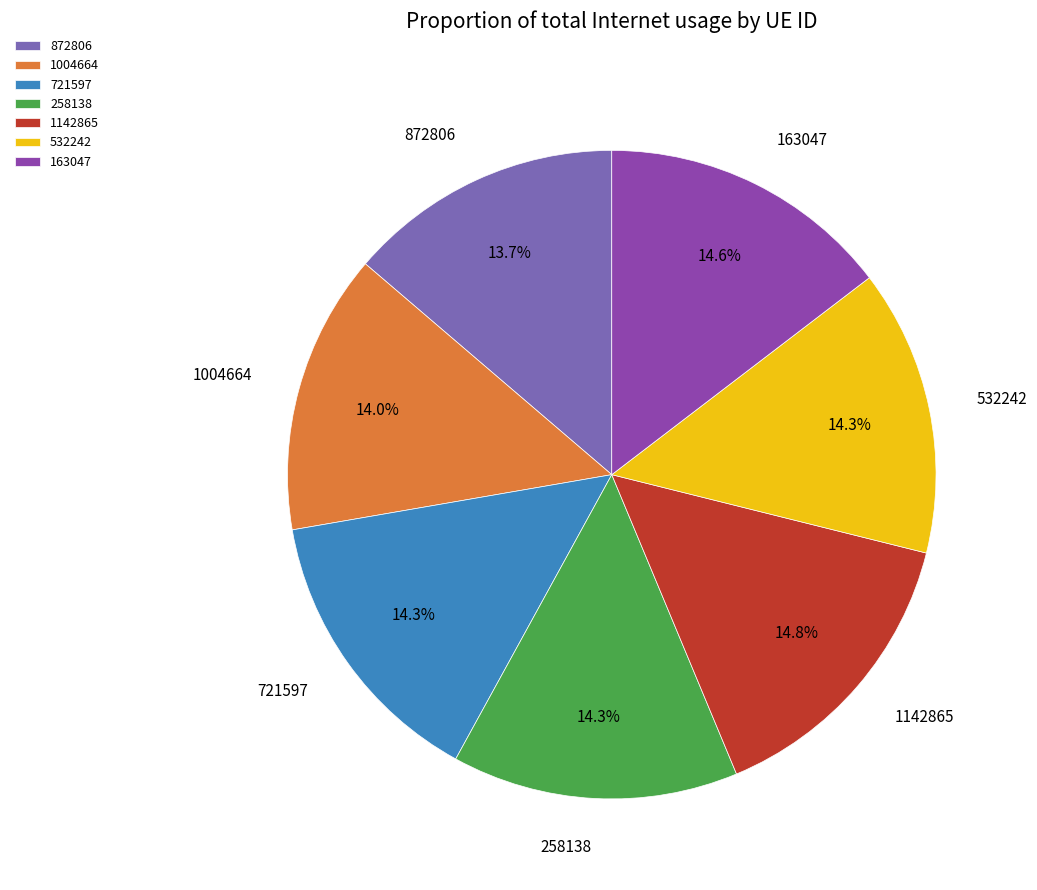

Combined, do 258138 and 721597 account for over 50%?

No